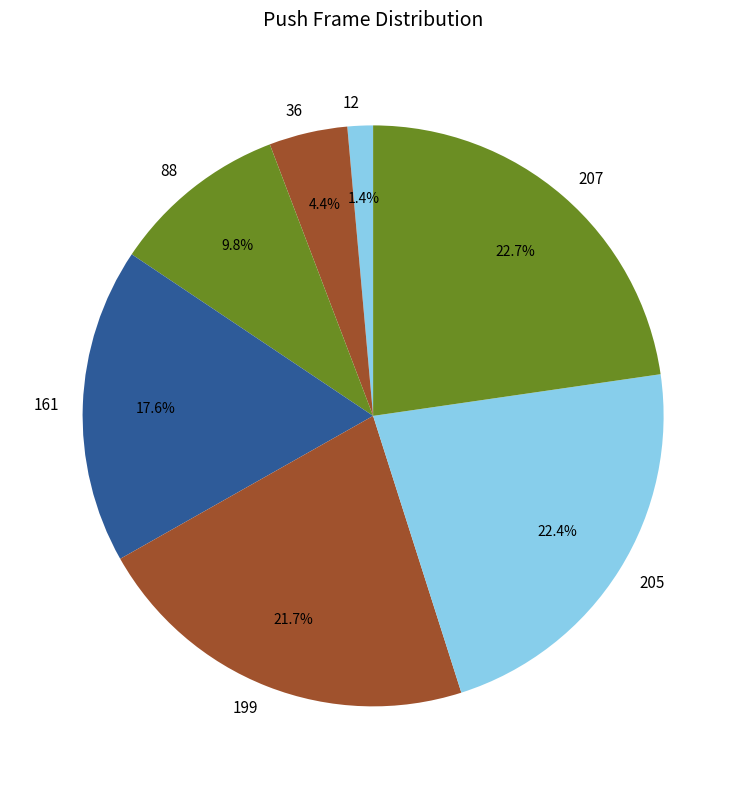

How much of the chart is everything except 12?

98.6%